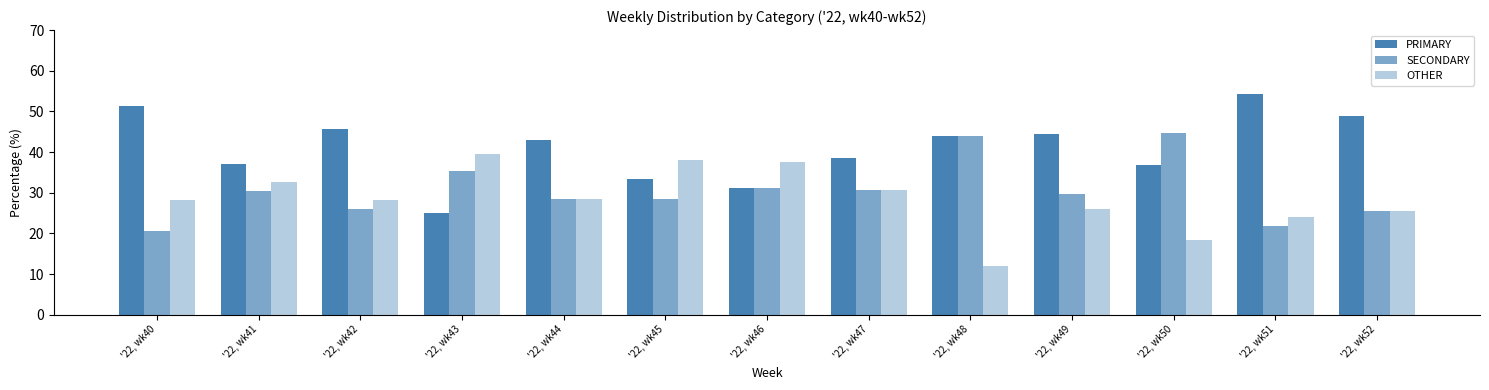

How many data points in PRIMARY are above 42?

7